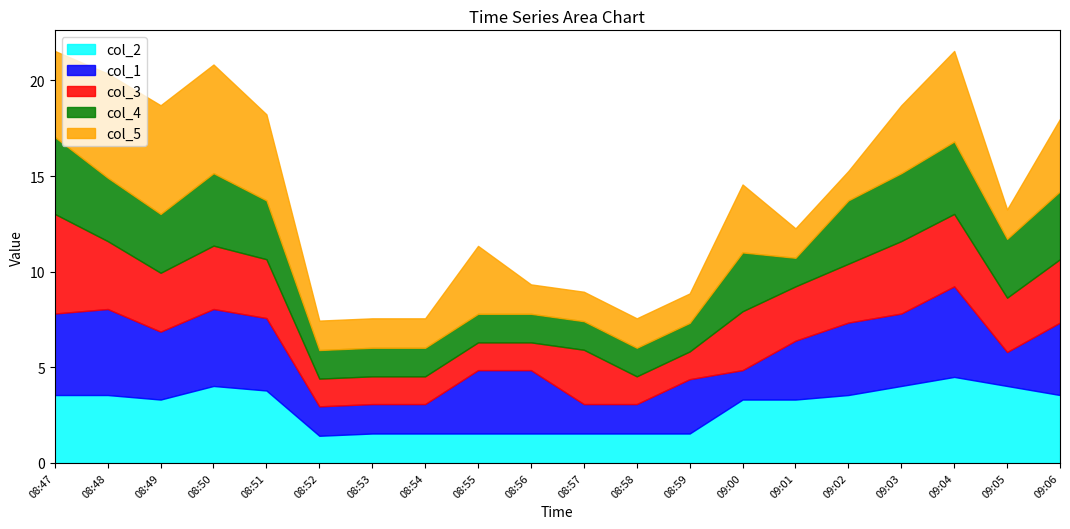

Which series has the largest range (max minus min)?

col_5